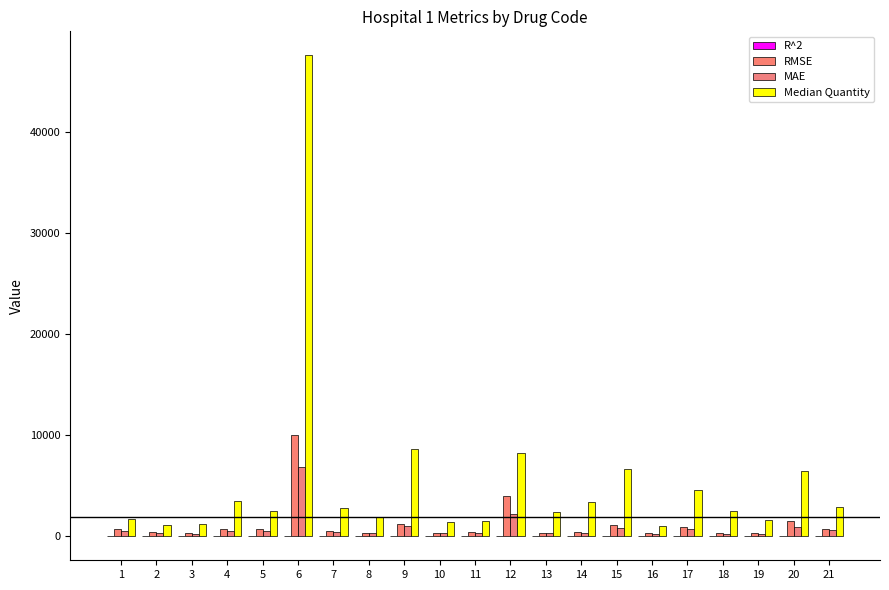

How many data points does each series have?

21